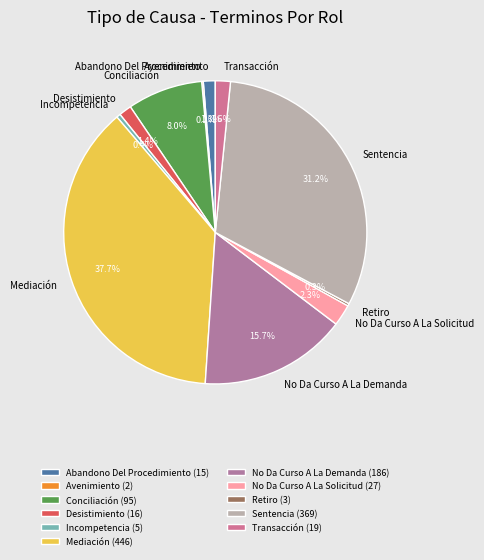

What portion of the pie excludes No Da Curso A La Solicitud?

97.7%